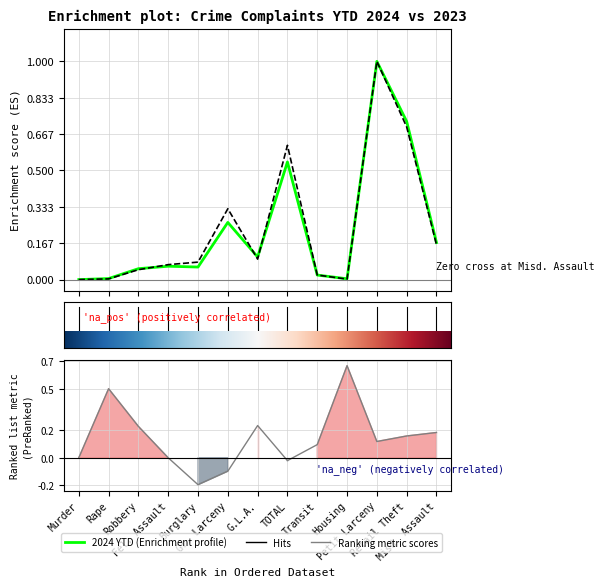

How many lines are shown in the chart?

2